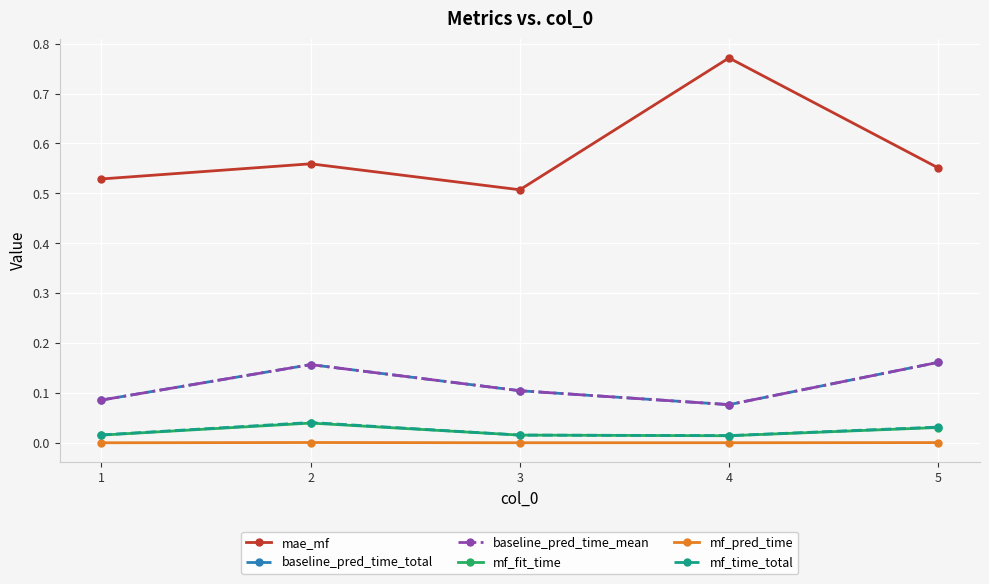

True or false: baseline_pred_time_mean and mf_pred_time cross at least once.

False